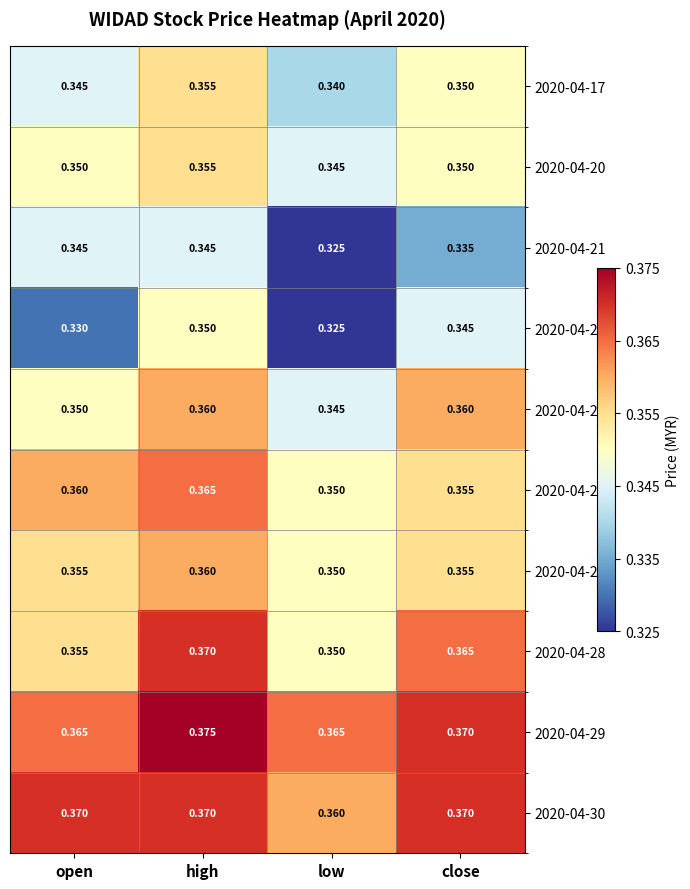

List the labels in order of 2020-04-22 value, smallest first.

low, open, close, high